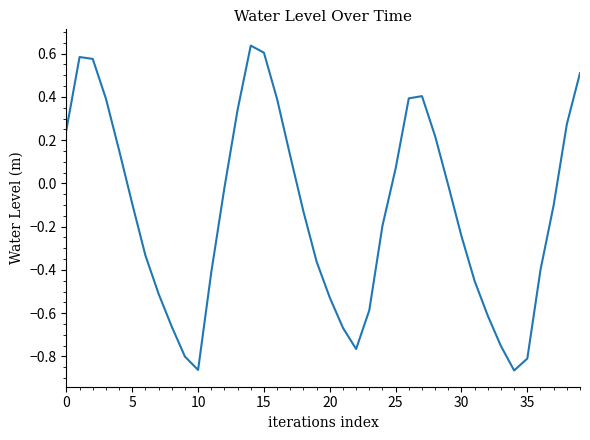

What is the difference between the maximum and minimum values?

1.5